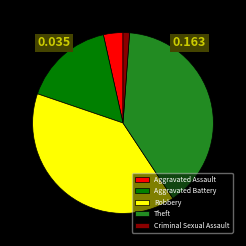

Is there a majority slice in this chart?

No